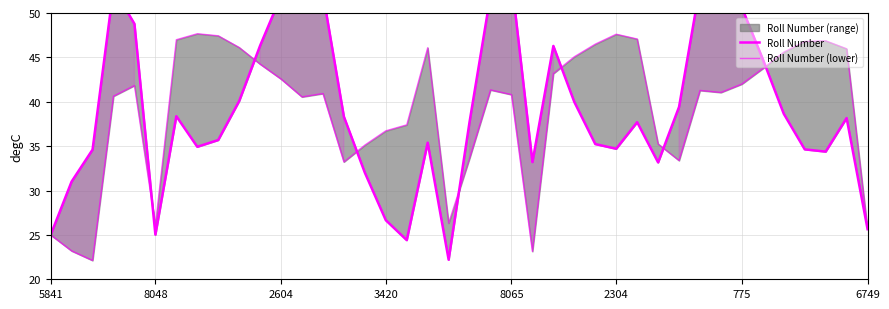

Is it true that Roll Number (lower) equals 51.3 at 17?

False